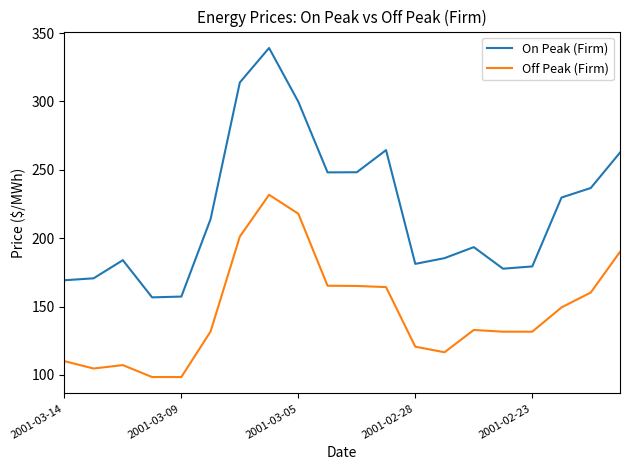

True or false: On Peak (Firm) and Off Peak (Firm) cross at least once.

False